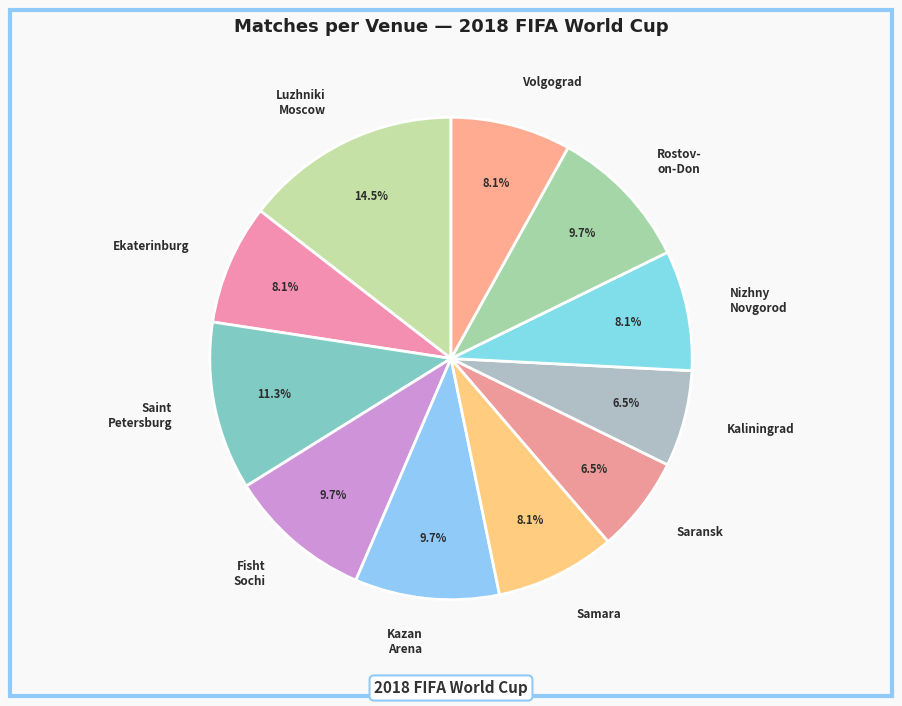

Between Saransk and Rostov- on-Don, which is larger?

Rostov- on-Don